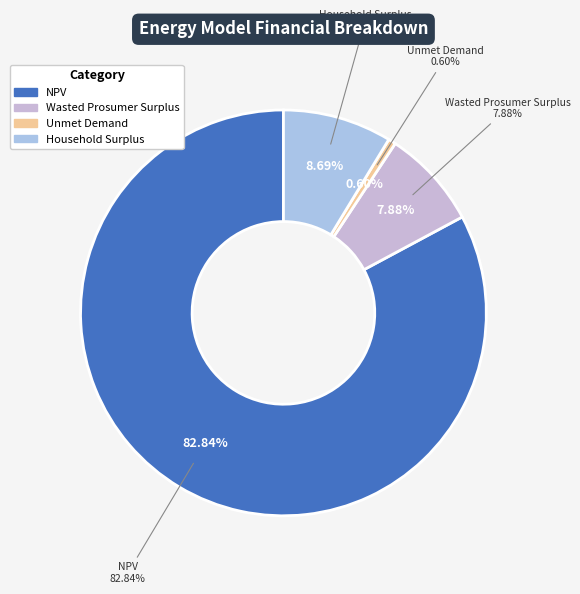

Combined, do Wasted Prosumer Surplus and NPV account for over 50%?

Yes